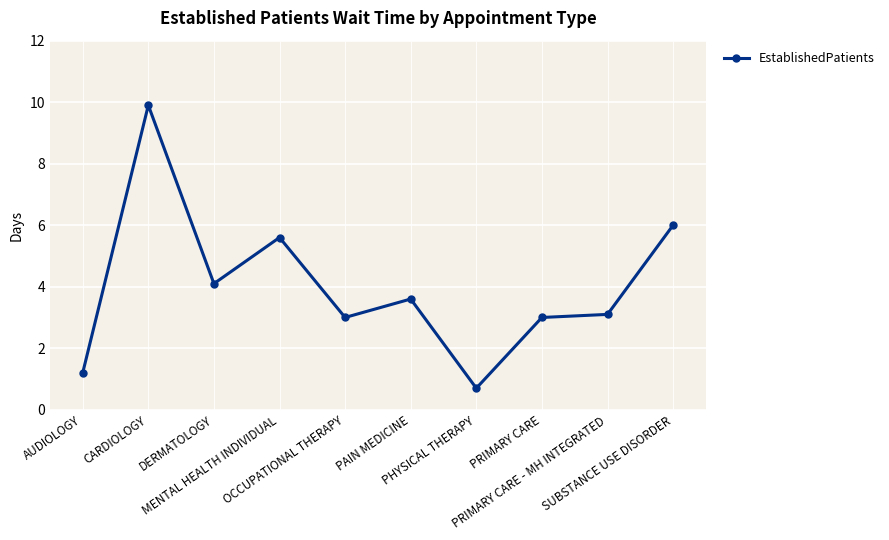

What is the change in value from OCCUPATIONAL THERAPY to PRIMARY CARE - MH INTEGRATED?

+0.1